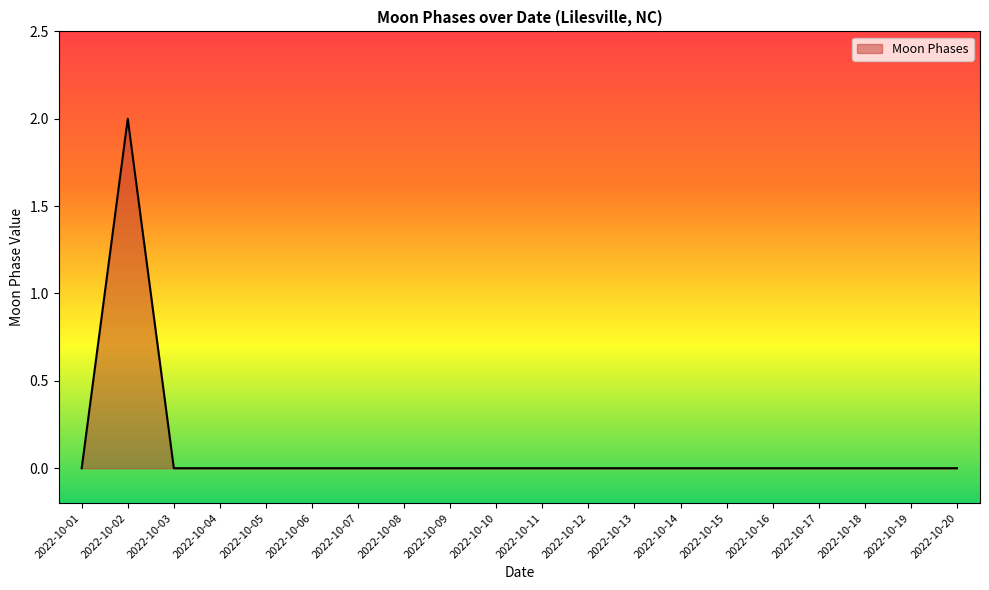

Is it true that the value at 2022-10-15 is -1?

False